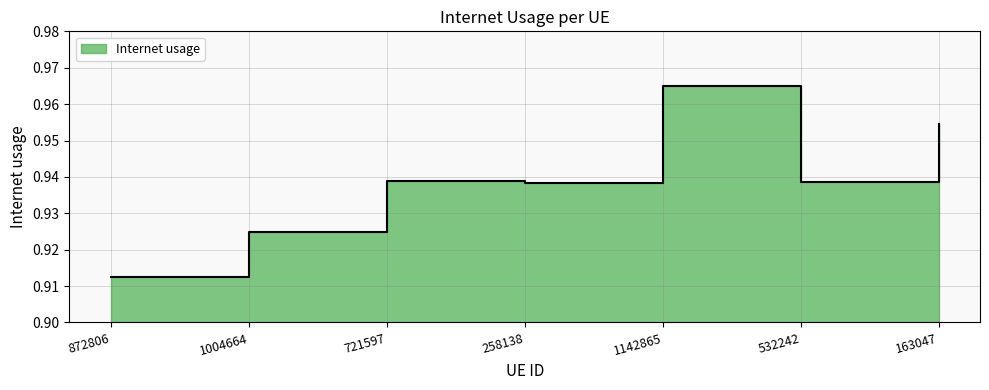

Where is the data nearest to the value 0?

872806